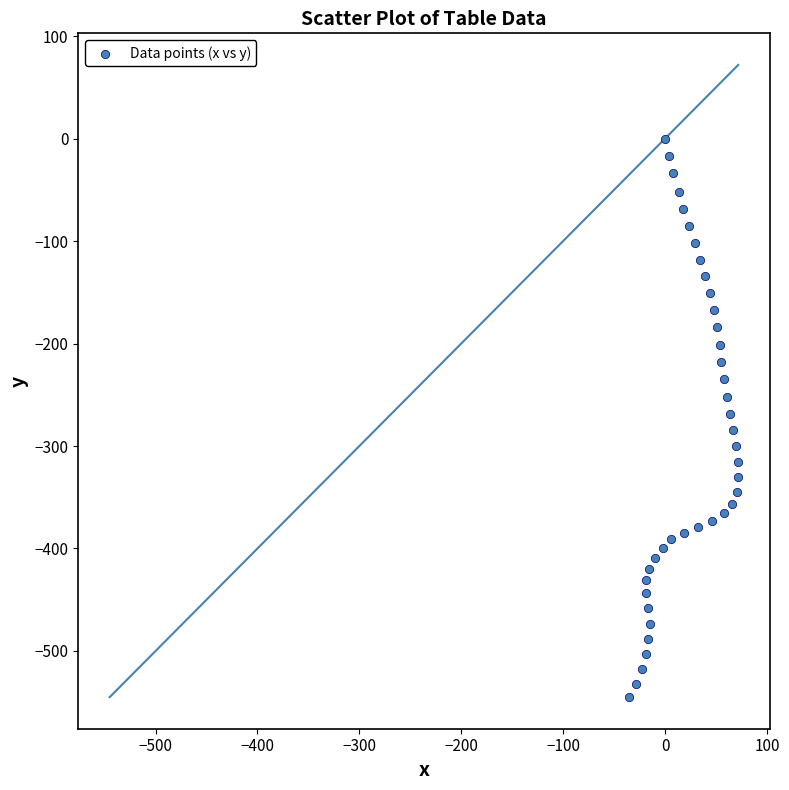

What is the range of Y values (max minus min)?

545.0